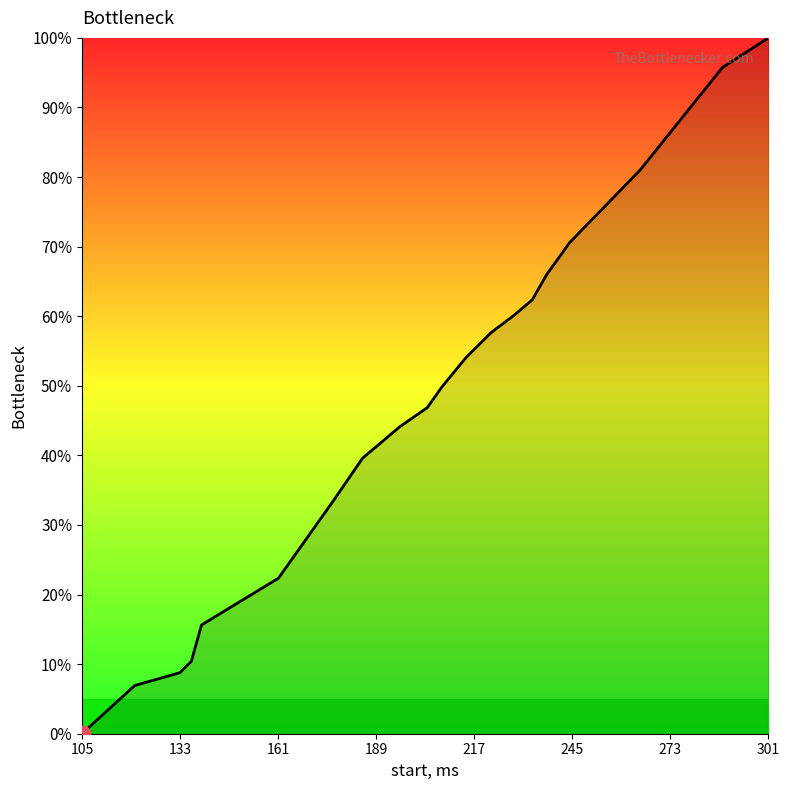

True or false: there are more than 1 points higher than both neighbors.

False